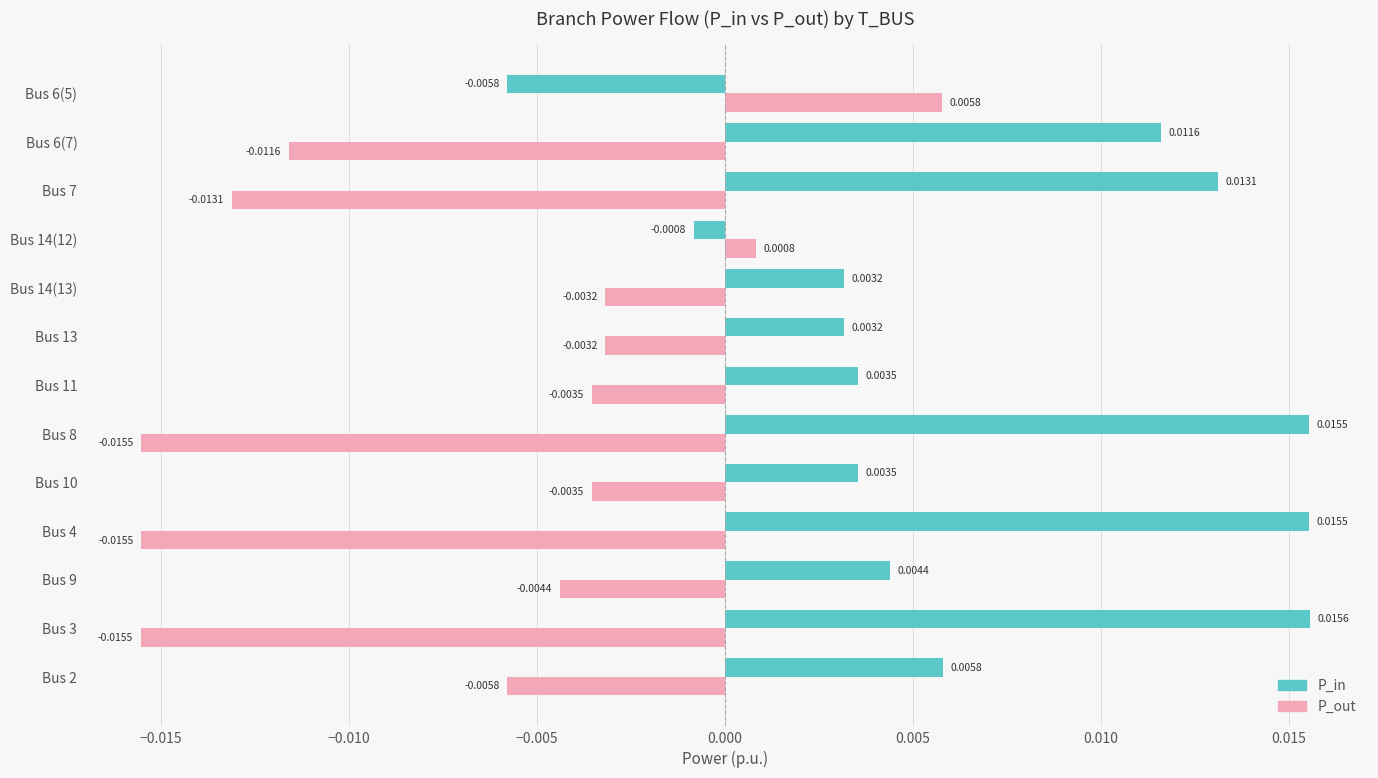

At which category is the sum across all series the highest?

Bus 3